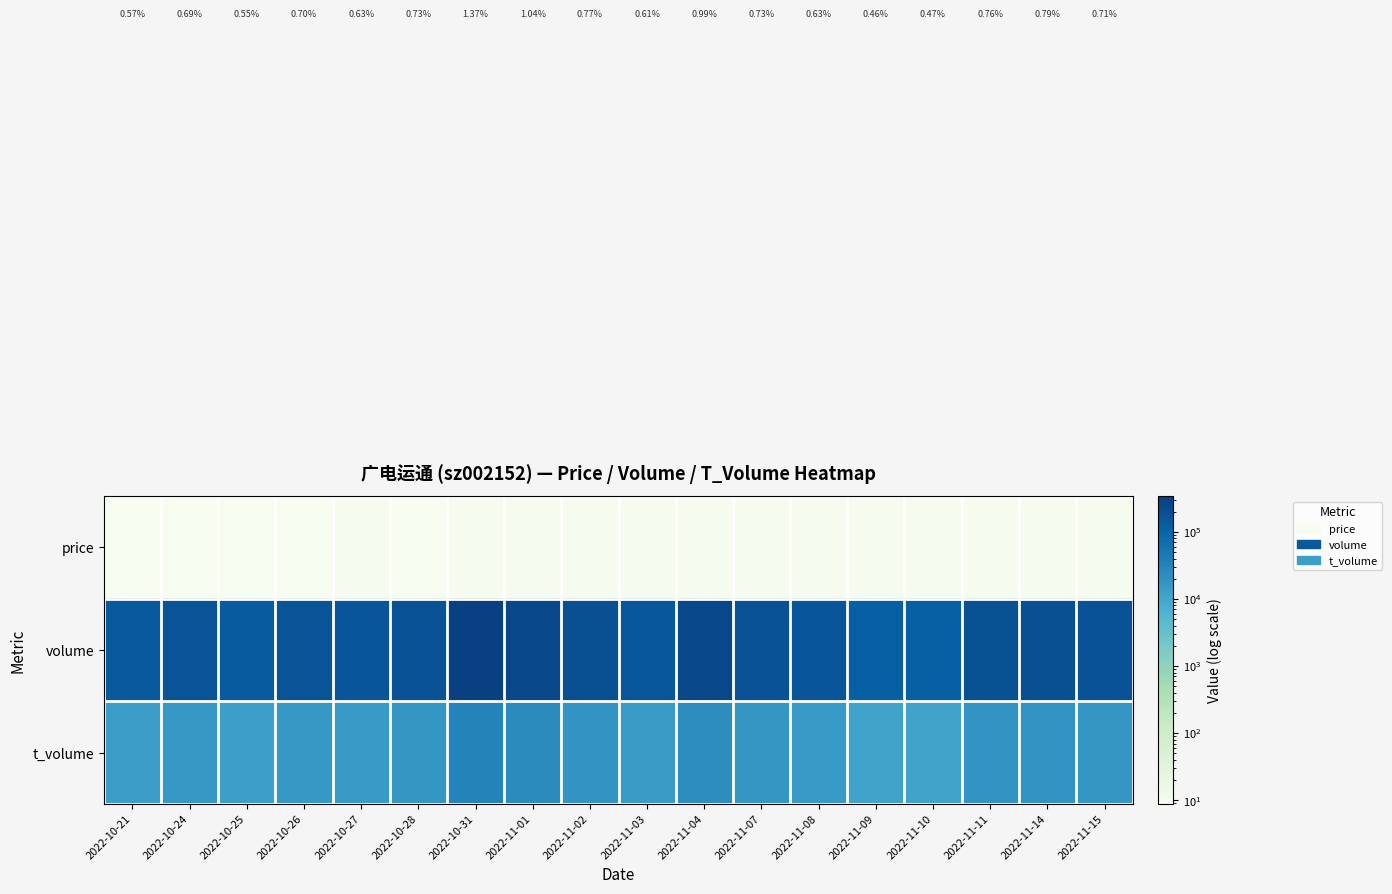

What is the difference between the highest and lowest values at 2022-11-03?

150437.7